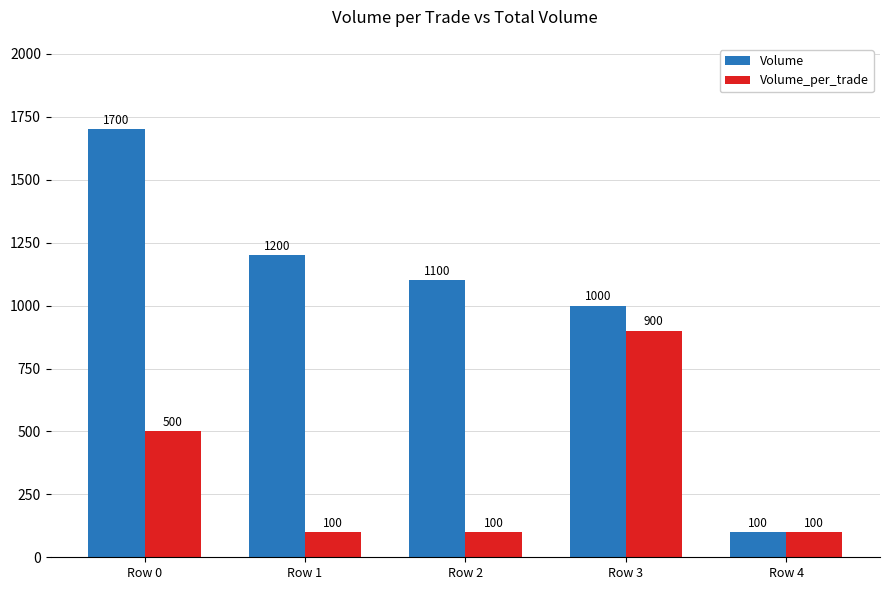

At how many categories does at least one series exceed 692?

4